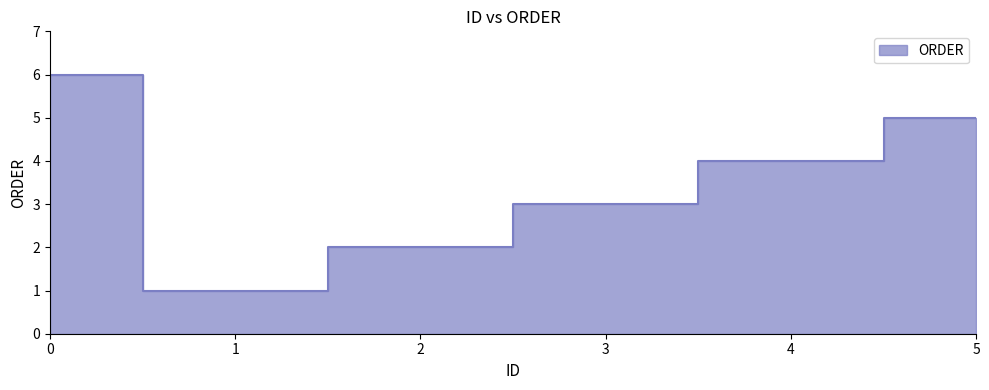

What is the value of the 6th point from the left?

5